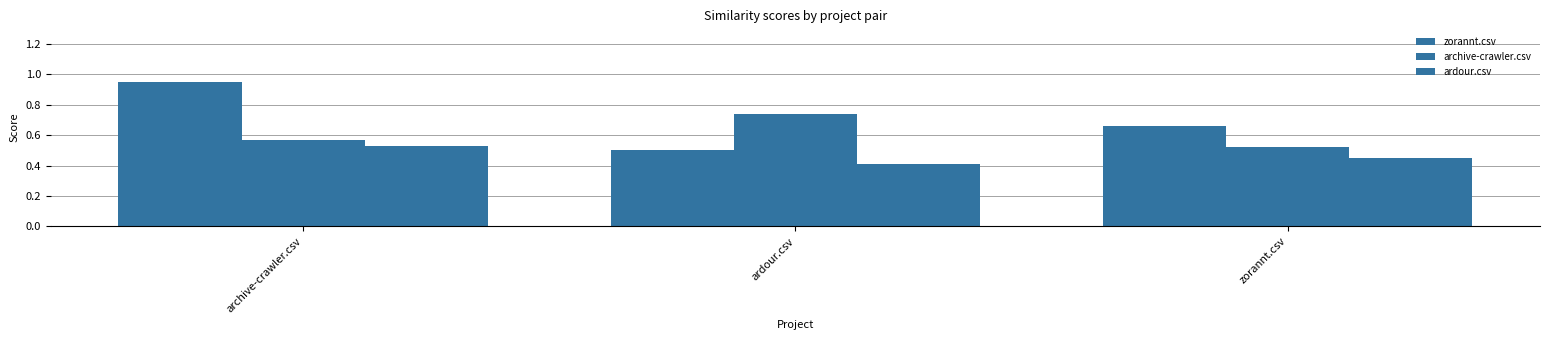

Which has a higher value, zorannt.csv or ardour.csv?

zorannt.csv